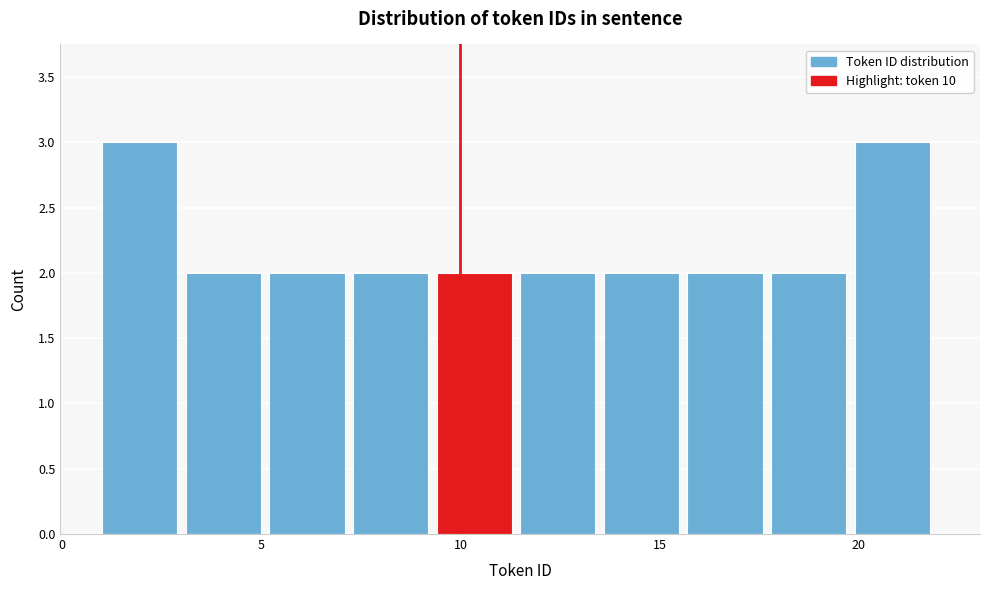

What is the height of the bar covering 3.1 to 5.2 on the x-axis? Neither the bar edges nor the heights are printed on the chart, so give them approximately, as read against the axes.

2